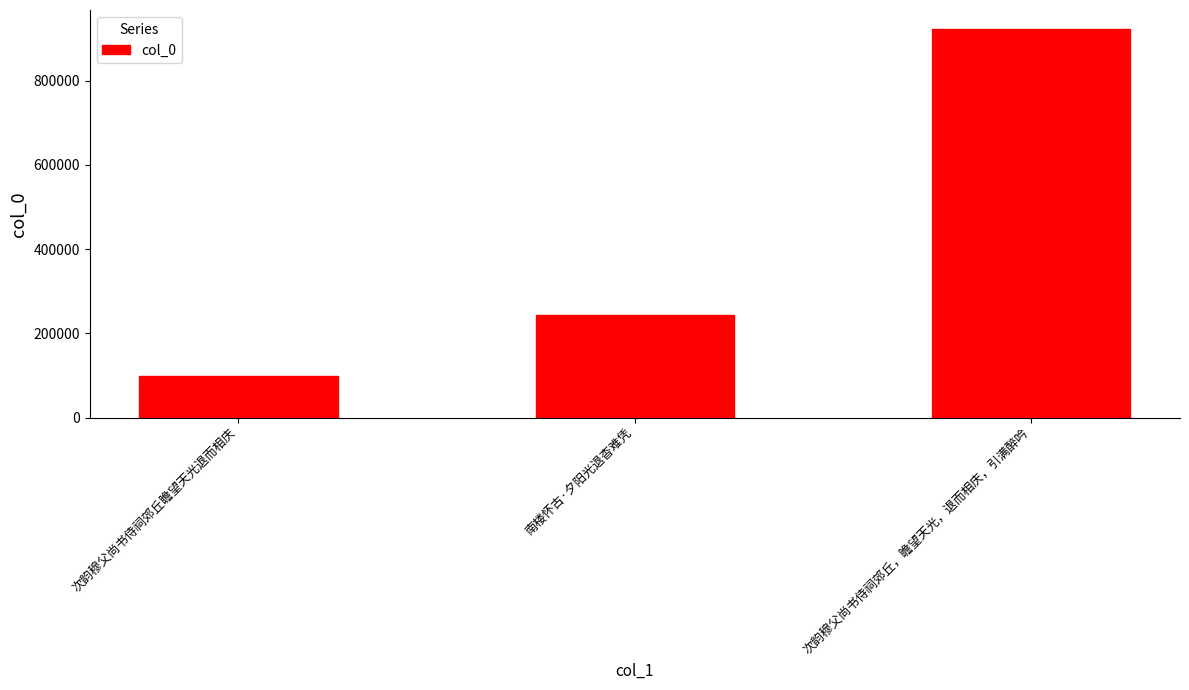

What is the difference between the maximum and minimum values?

822207